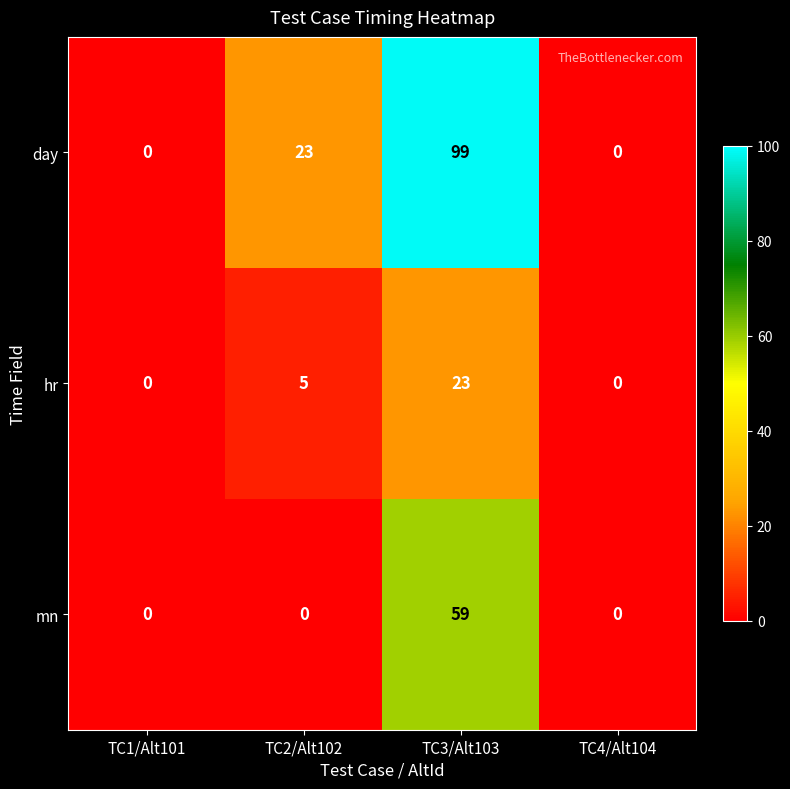

Which series has the largest total across all categories?

day